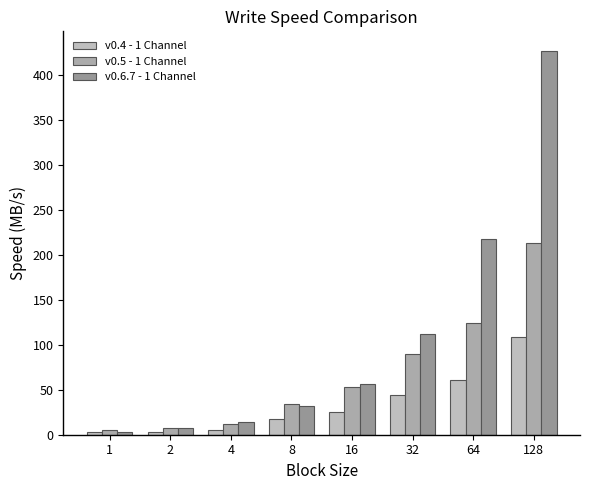

What is the sum of the v0.6.7 - 1 Channel values at 2 and 64?

224.0